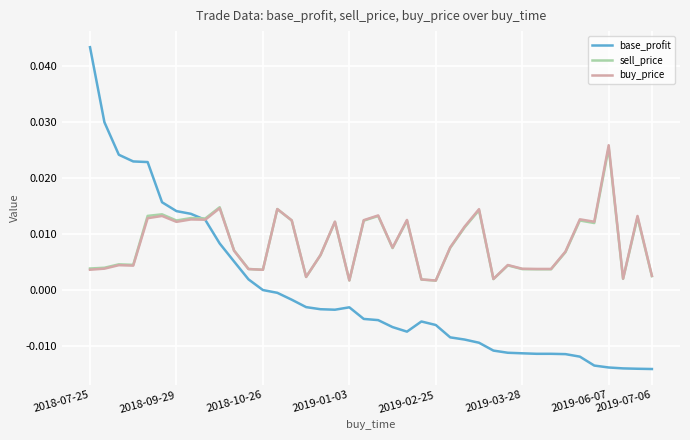

How many lines are shown in the chart?

3